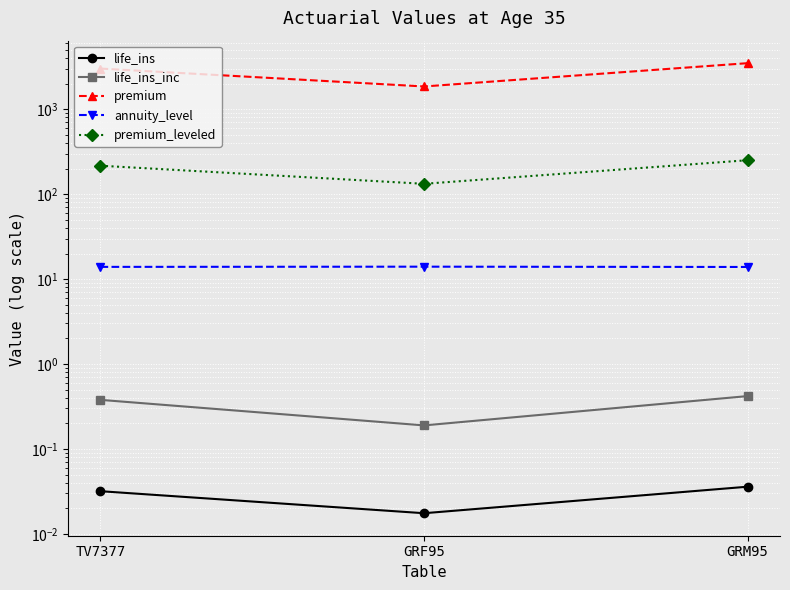

Which has a higher value, GRM95 or GRF95?

GRM95